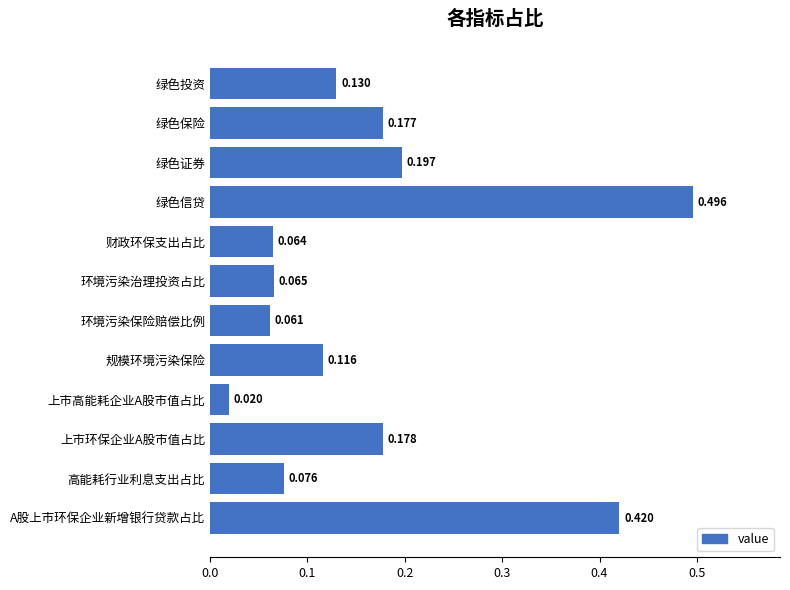

At which label is the value closest to 0?

上市高能耗企业A股市值占比